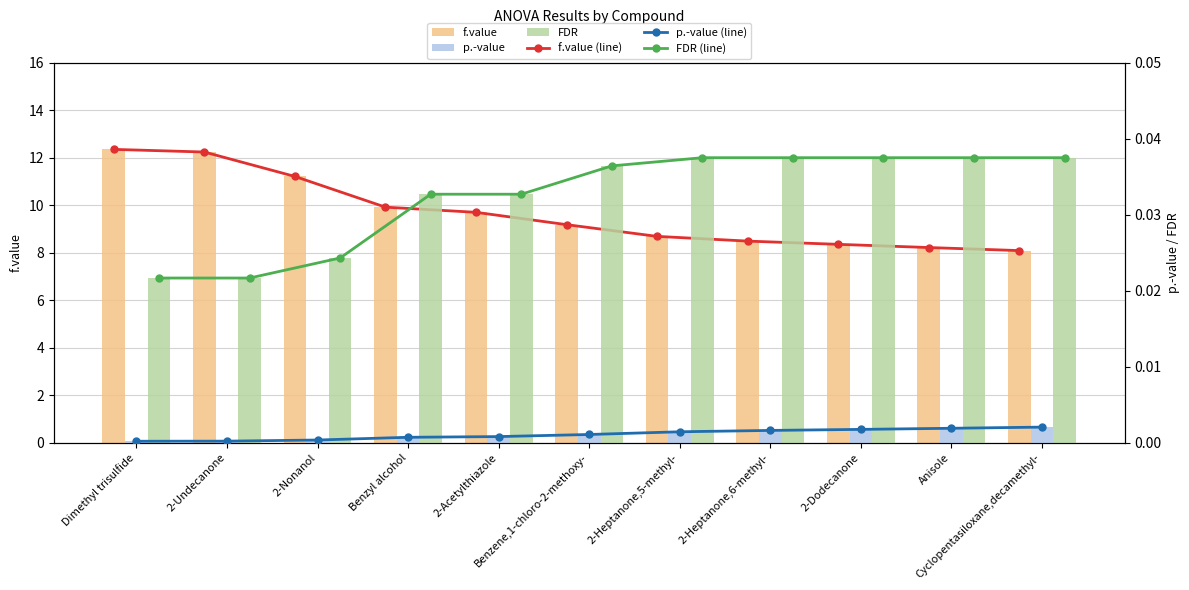

At which label does f.value (line) reach its minimum?

Cyclopentasiloxane,decamethyl-